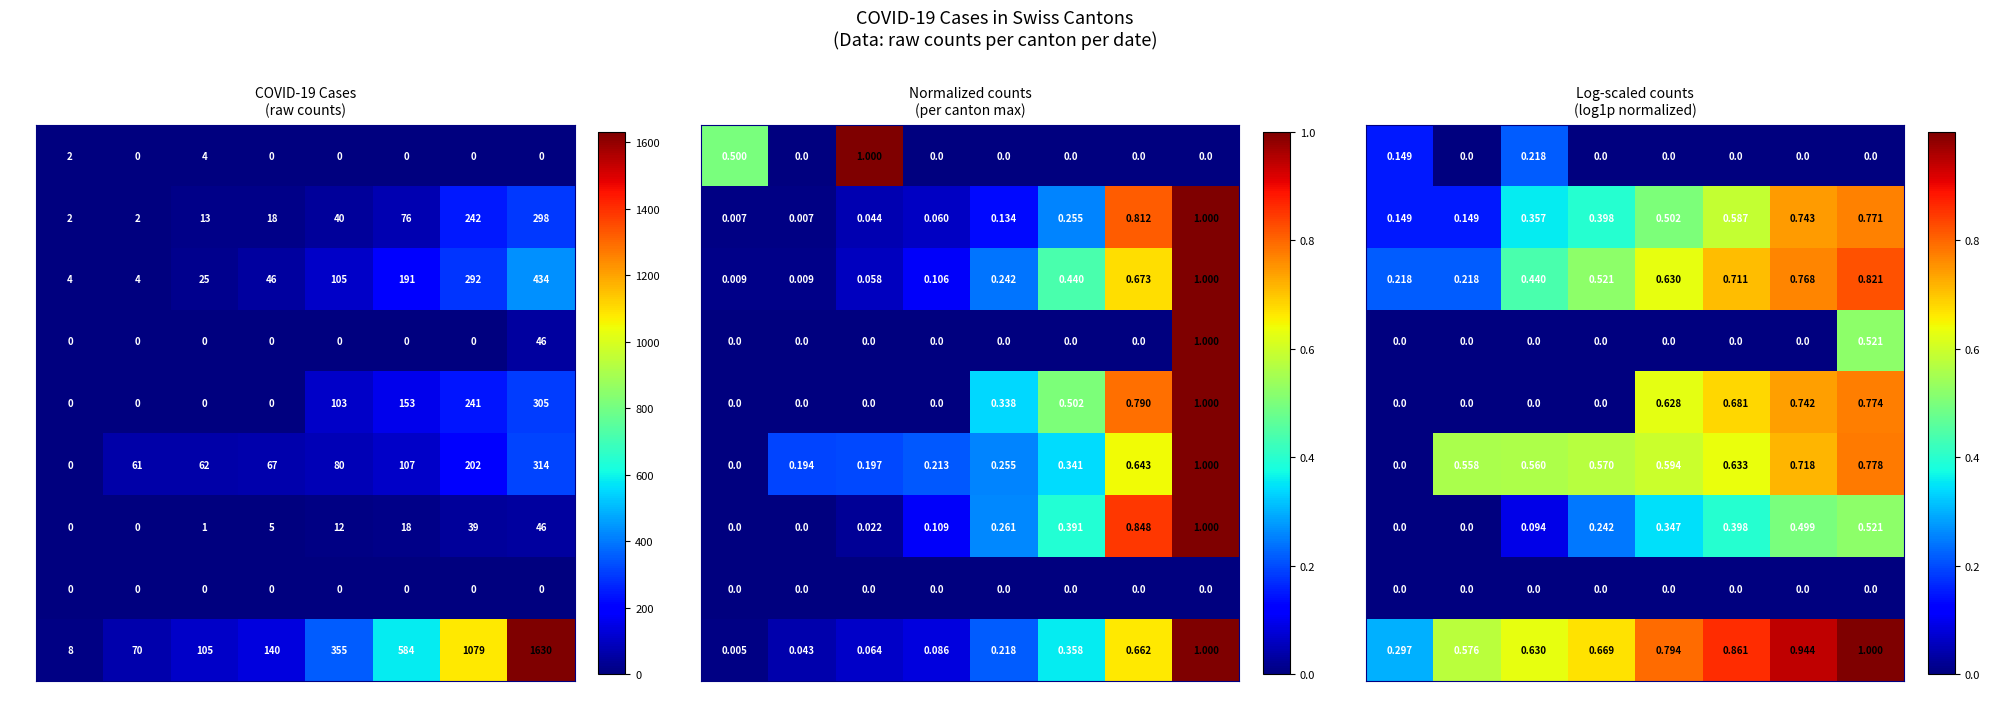

What value does the VD series have at 03-24?

0.3